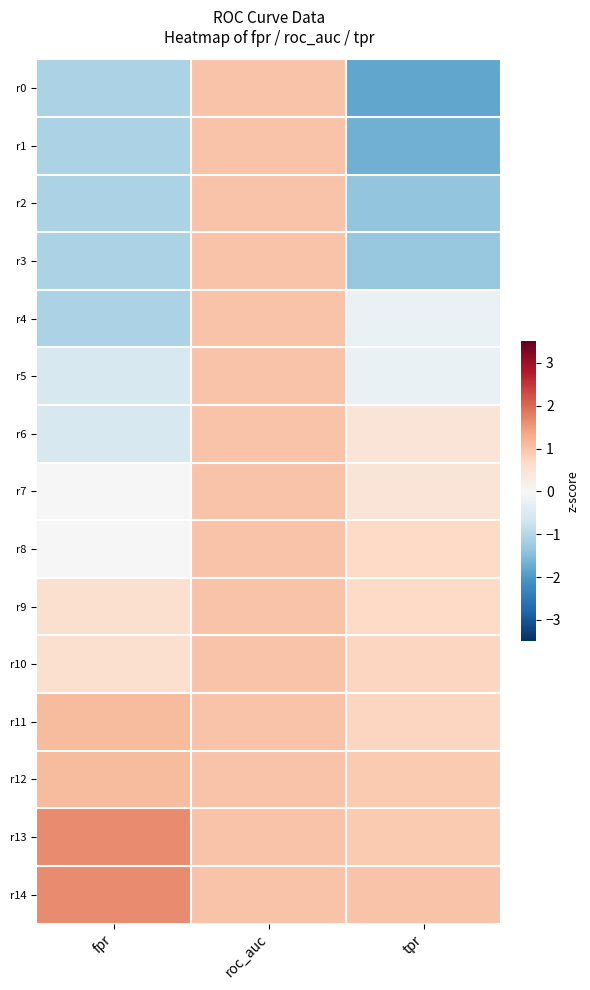

Reading right to left, transcribe all the data shown in this chart.

r0: tpr=-1.8	roc_auc=1.0	fpr=-1.1
r1: tpr=-1.7	roc_auc=1.0	fpr=-1.1
r2: tpr=-1.4	roc_auc=1.0	fpr=-1.1
r3: tpr=-1.3	roc_auc=1.0	fpr=-1.1
r4: tpr=-0.2	roc_auc=1.0	fpr=-1.1
r5: tpr=-0.2	roc_auc=1.0	fpr=-0.5
r6: tpr=0.5	roc_auc=1.0	fpr=-0.5
r7: tpr=0.5	roc_auc=1.0	fpr=0.0
r8: tpr=0.7	roc_auc=1.0	fpr=0.0
r9: tpr=0.7	roc_auc=1.0	fpr=0.5
r10: tpr=0.8	roc_auc=1.0	fpr=0.5
r11: tpr=0.8	roc_auc=1.0	fpr=1.1
r12: tpr=0.9	roc_auc=1.0	fpr=1.1
r13: tpr=0.9	roc_auc=1.0	fpr=1.6
r14: tpr=1.0	roc_auc=1.0	fpr=1.6